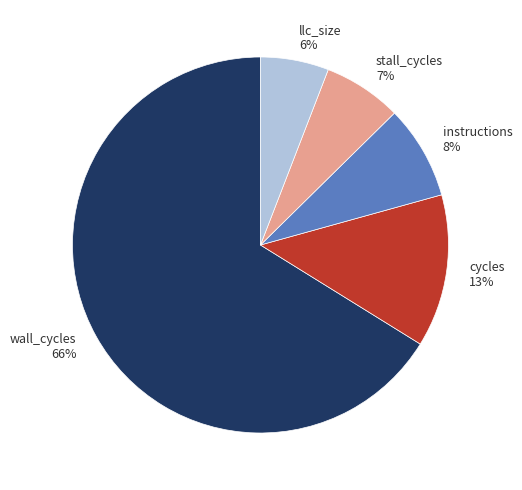

Between instructions 8% and llc_size 6%, which is larger?

instructions 8%